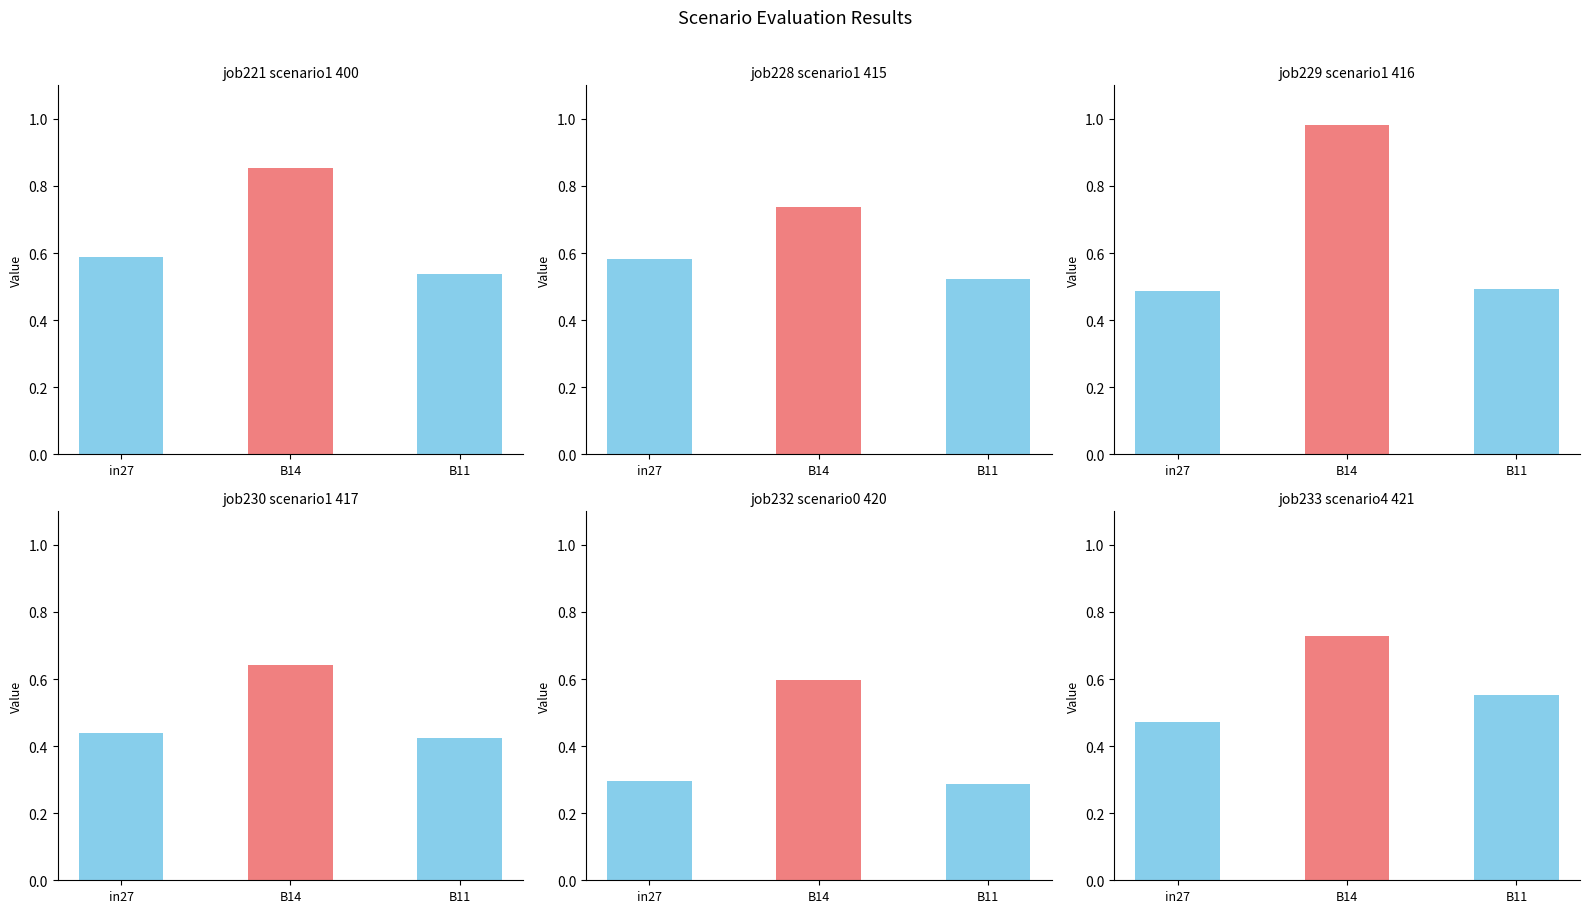

Which label corresponds to the smallest value in the chart?

B11